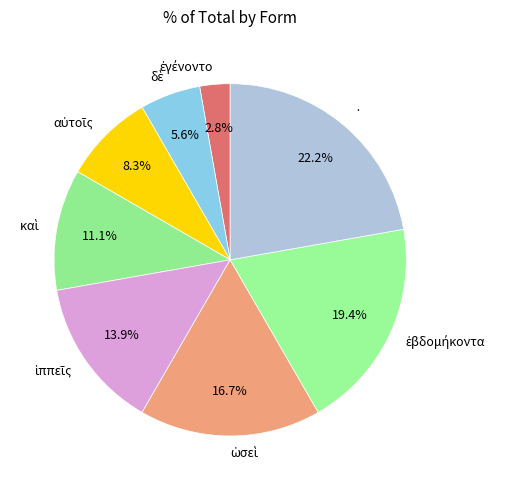

Is there a majority slice in this chart?

No